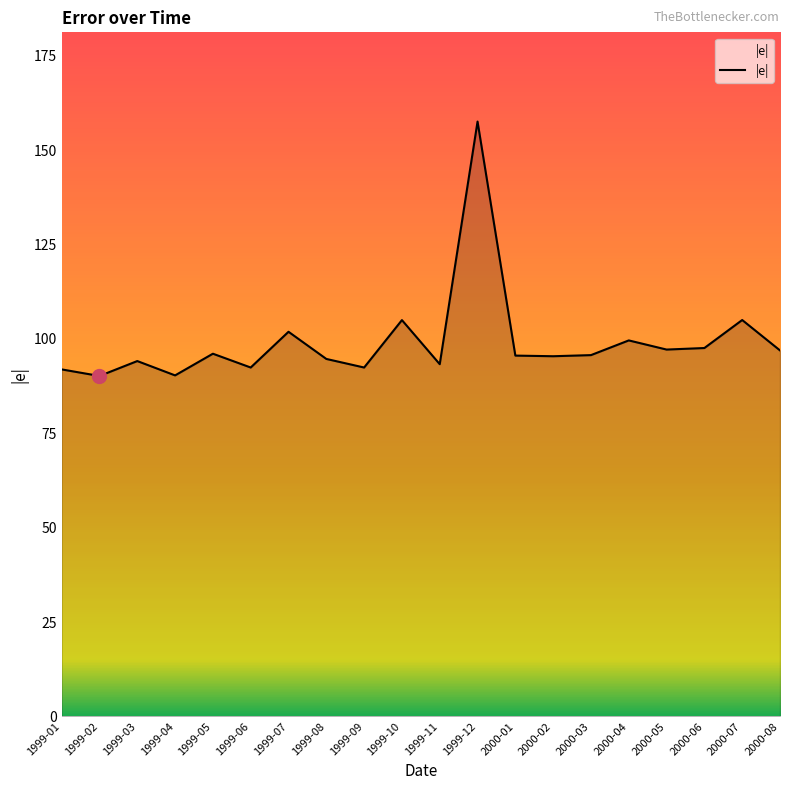

Which has a higher value, 1999-06 or 2000-08?

2000-08